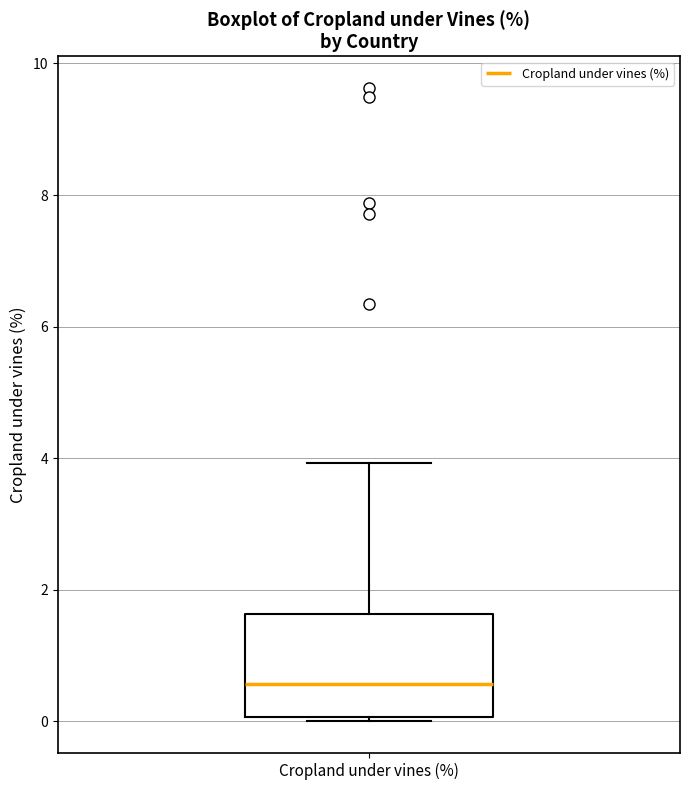

Transcribe this box plot: give where the median line is, the range the box spans, and where the two whiskers end, as read against the y-axis. The values are not printed on the chart, so give them approximately, as read against the axis.

median 0.6, box 0.0 to 1.6, whiskers 0.0 (just below the box's lower edge) to 4.0